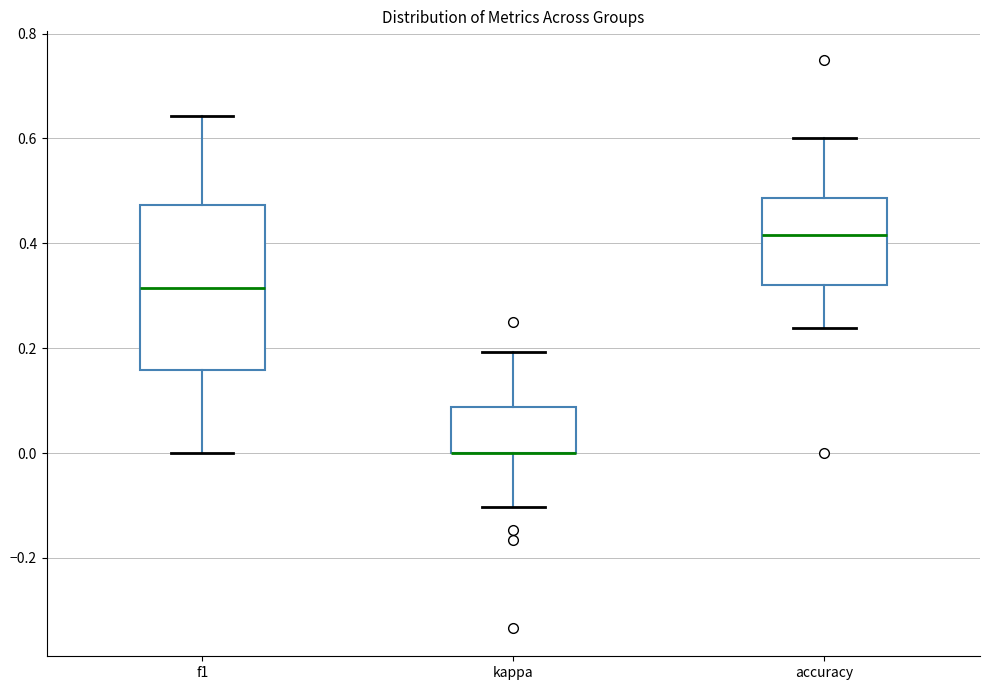

Where is the upper edge of the box for kappa on the y-axis? The values are not printed on the chart, so give them approximately, as read against the axis.

0.08